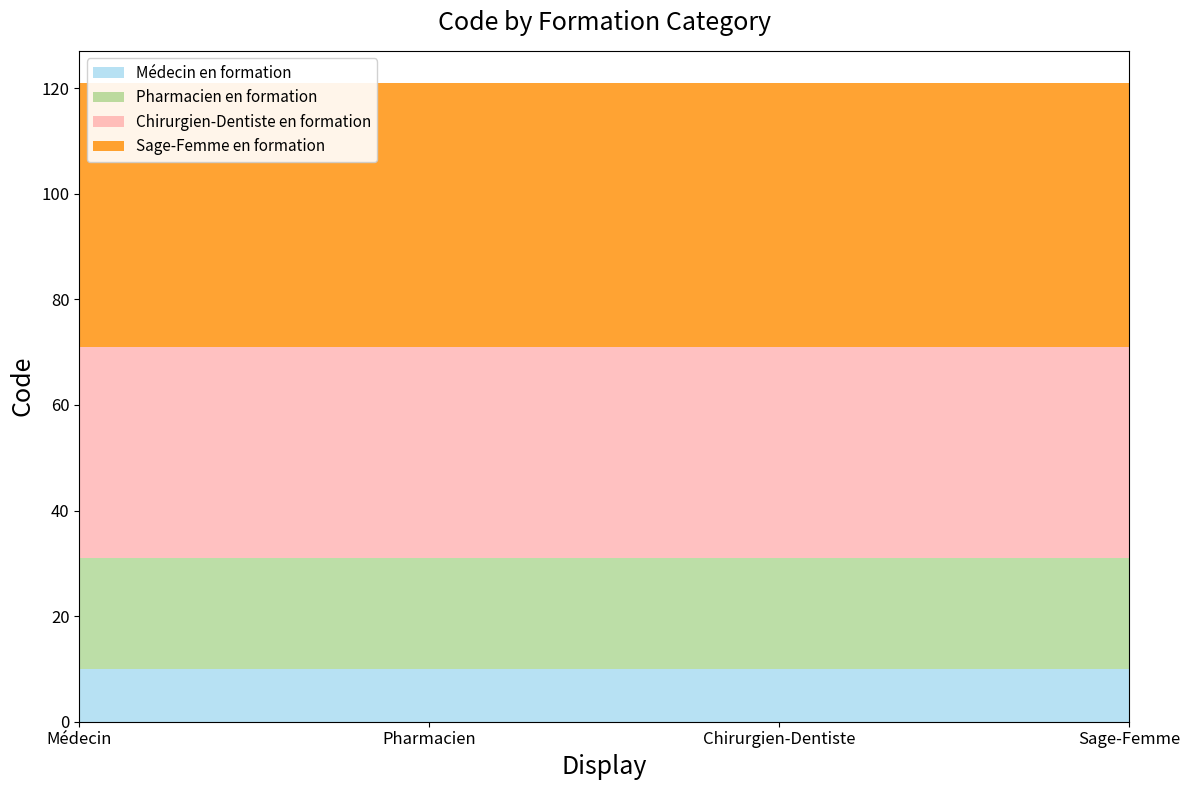

At which category is the sum across all series the highest?

1